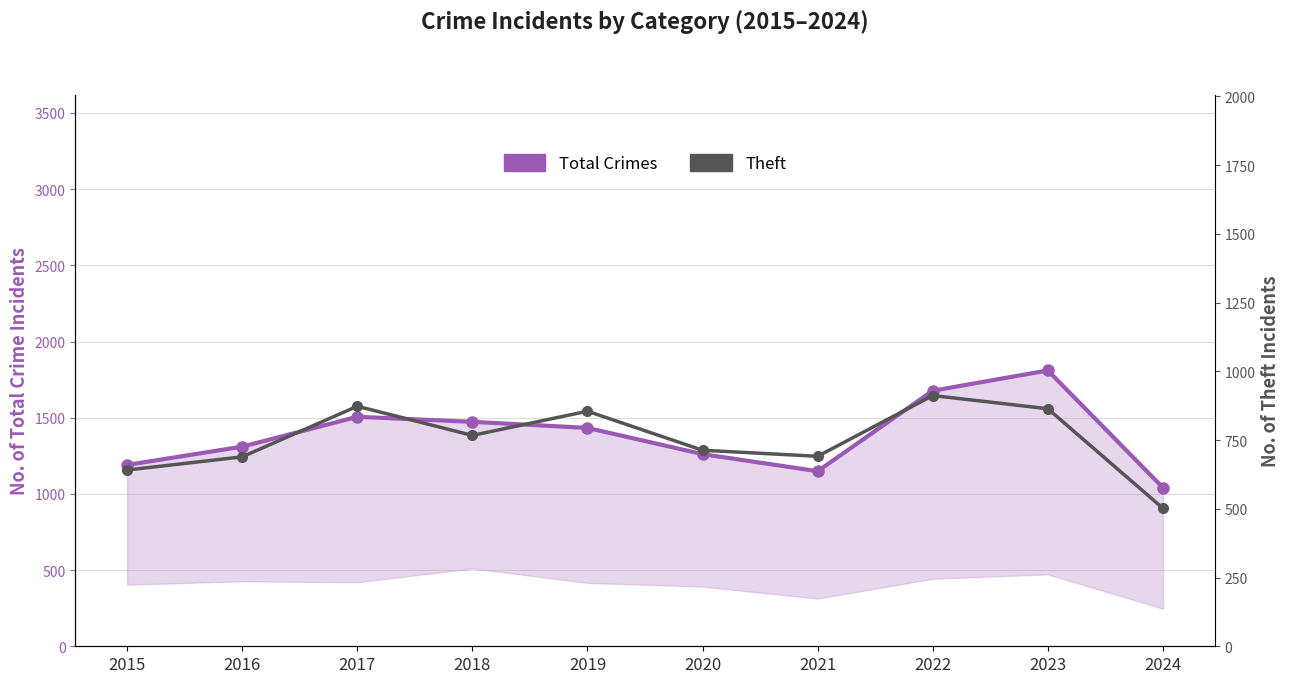

True or false: Total Crimes has more than 0 points higher than both neighbors.

True